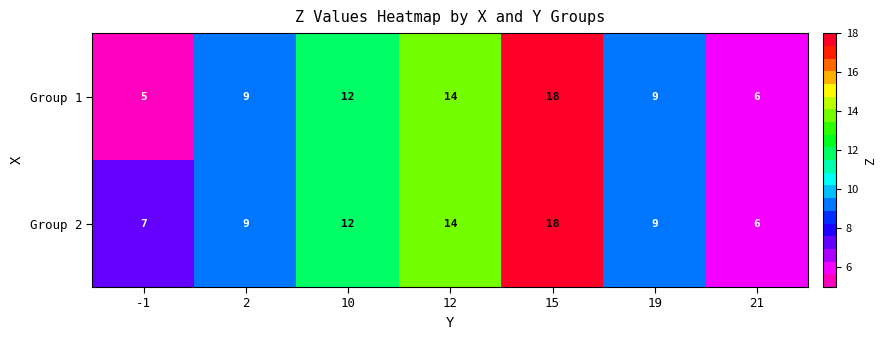

Rank the series by their average value, from highest to lowest.

Group 2, Group 1